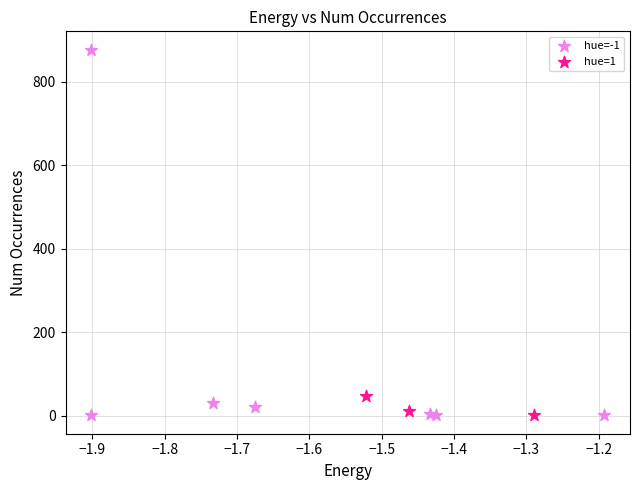

Which series has the largest Y range (max minus min)?

hue=-1